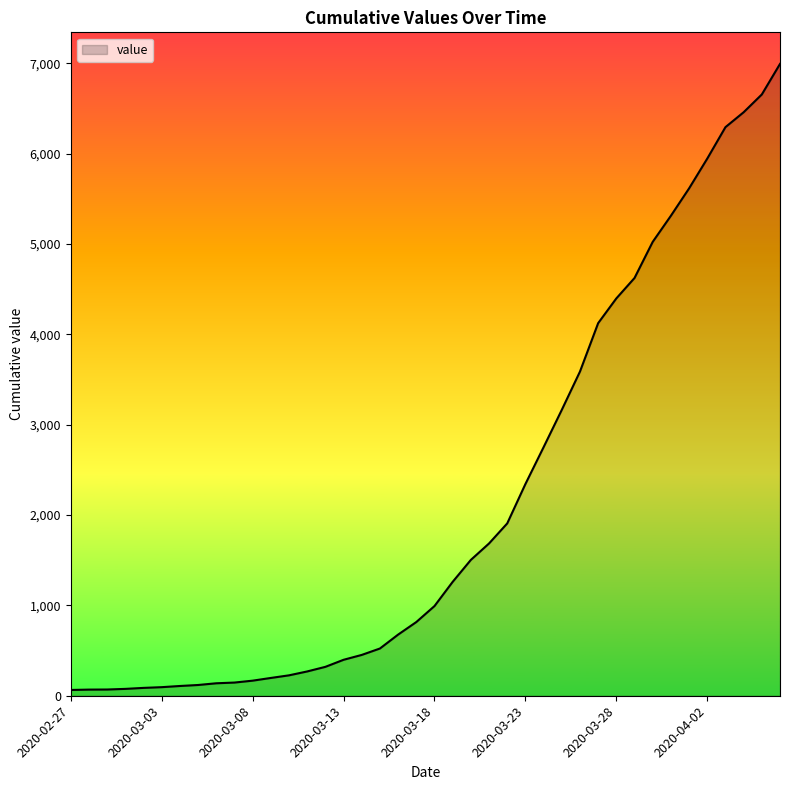

What is the difference between the maximum and minimum values?

6931